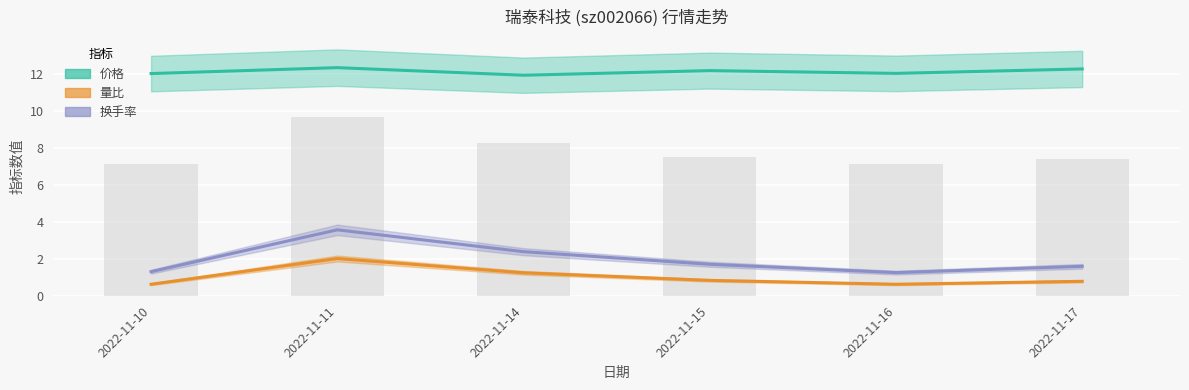

Rank the series by their maximum value, from lowest to highest.

量比, 换手率, 价格